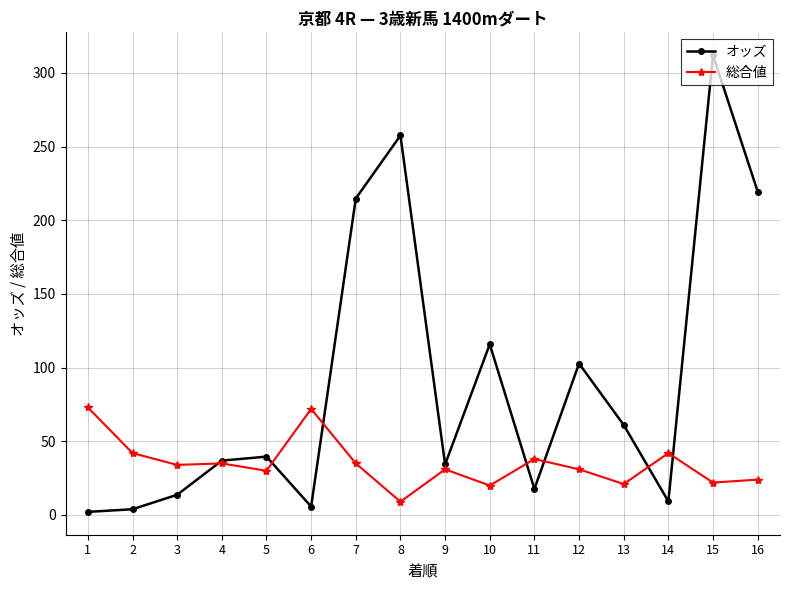

True or false: 総合値 has more than 2 interior local peaks.

True